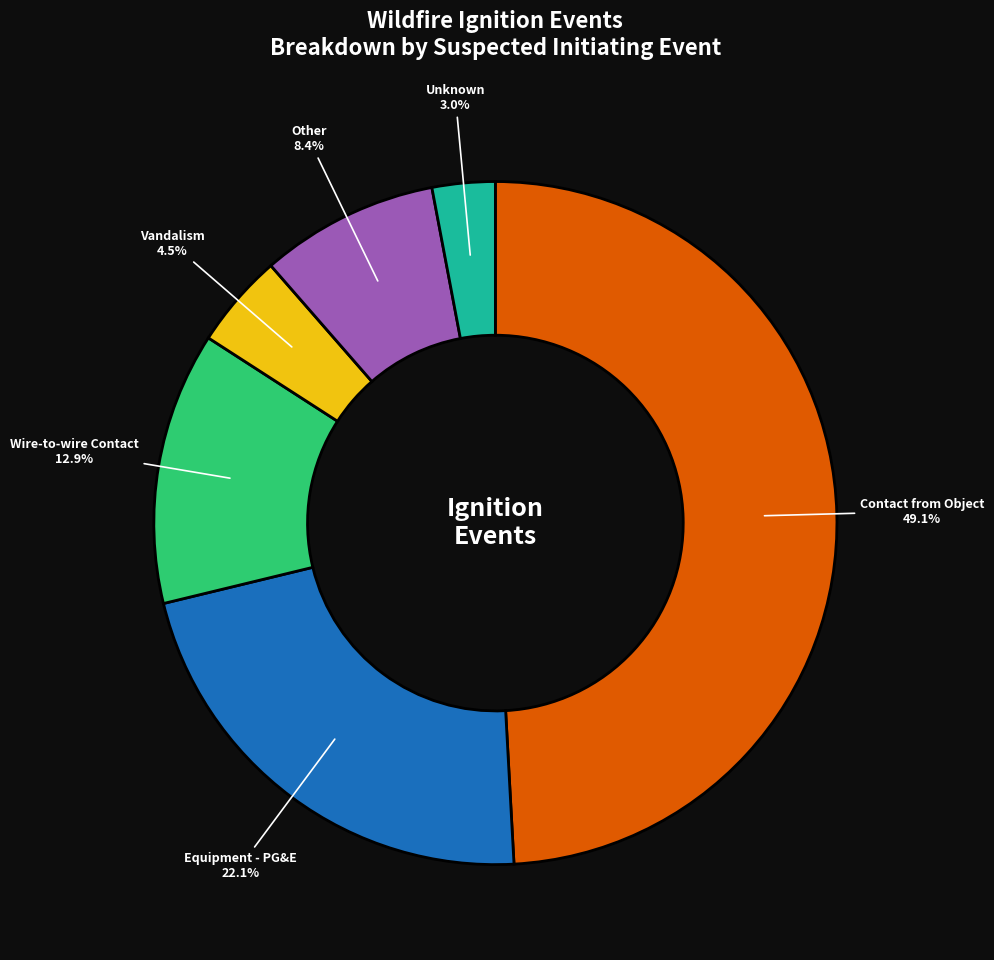

Rank the categories by value from highest to lowest.

Contact from Object, Equipment - PG&E, Wire-to-wire Contact, Other, Vandalism, Unknown